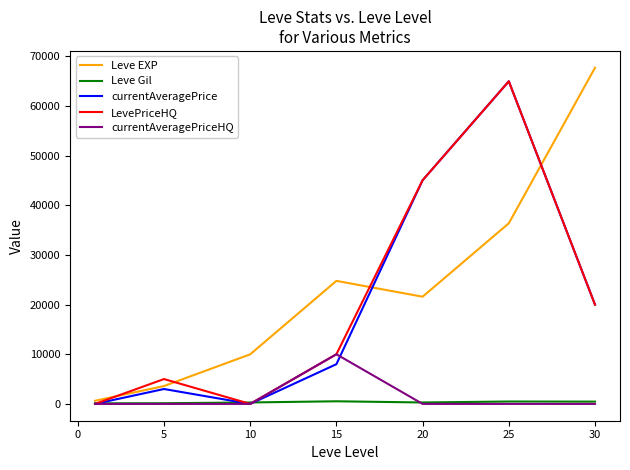

What is the difference between the maximum and minimum values in the LevePriceHQ series?

65000